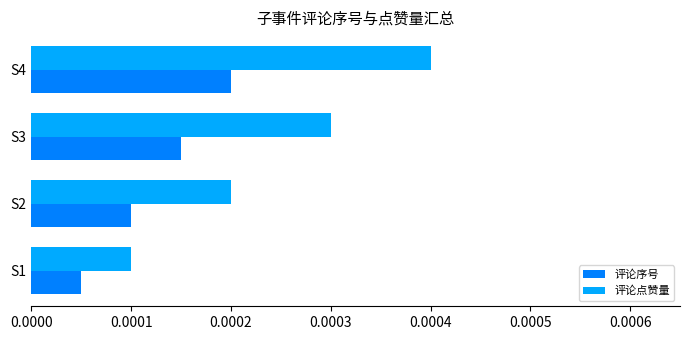

At which label is 评论点赞量 closest to 0?

S1